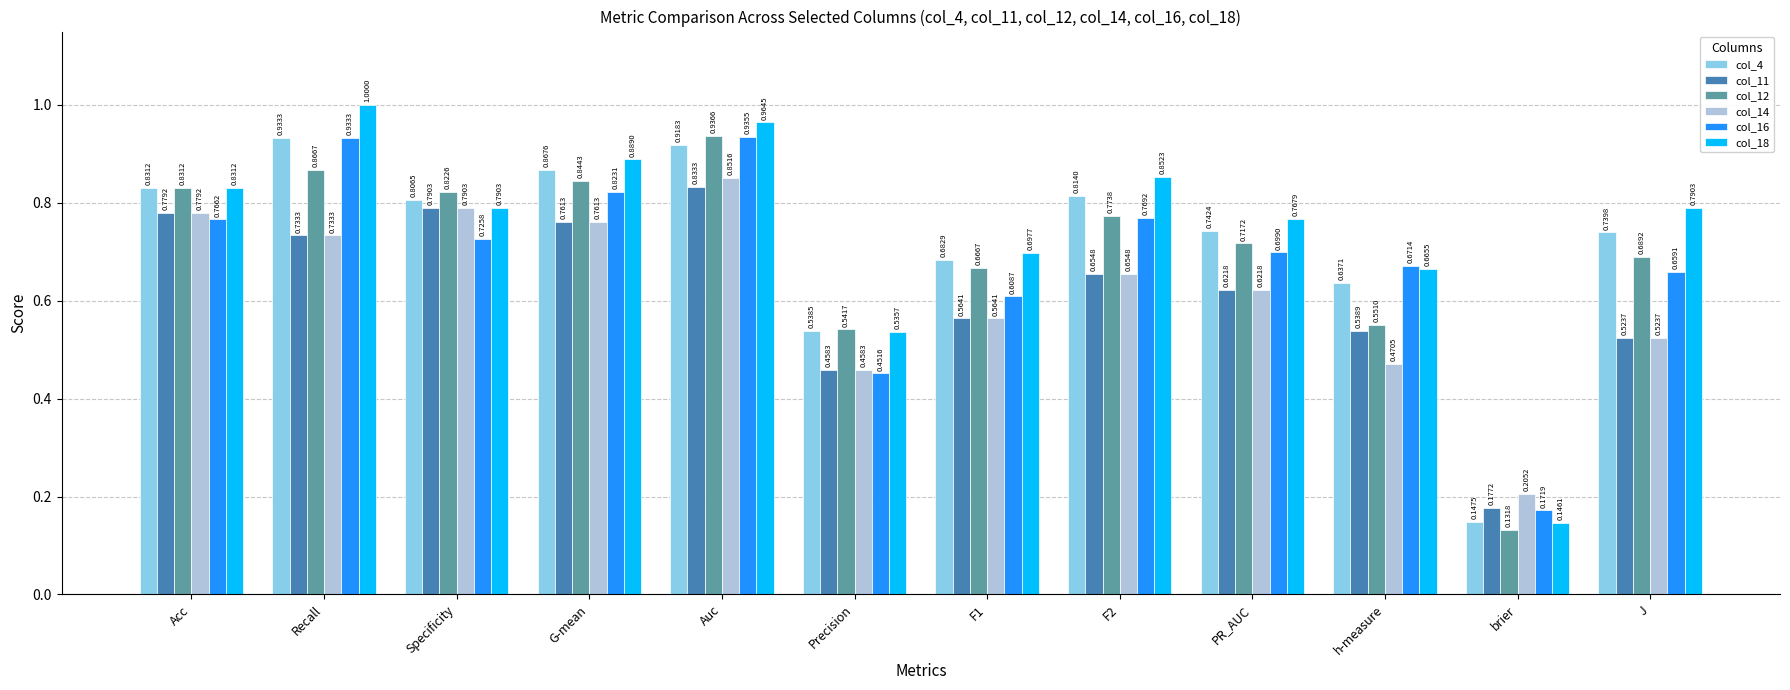

Which series has the largest total across all categories?

col_18